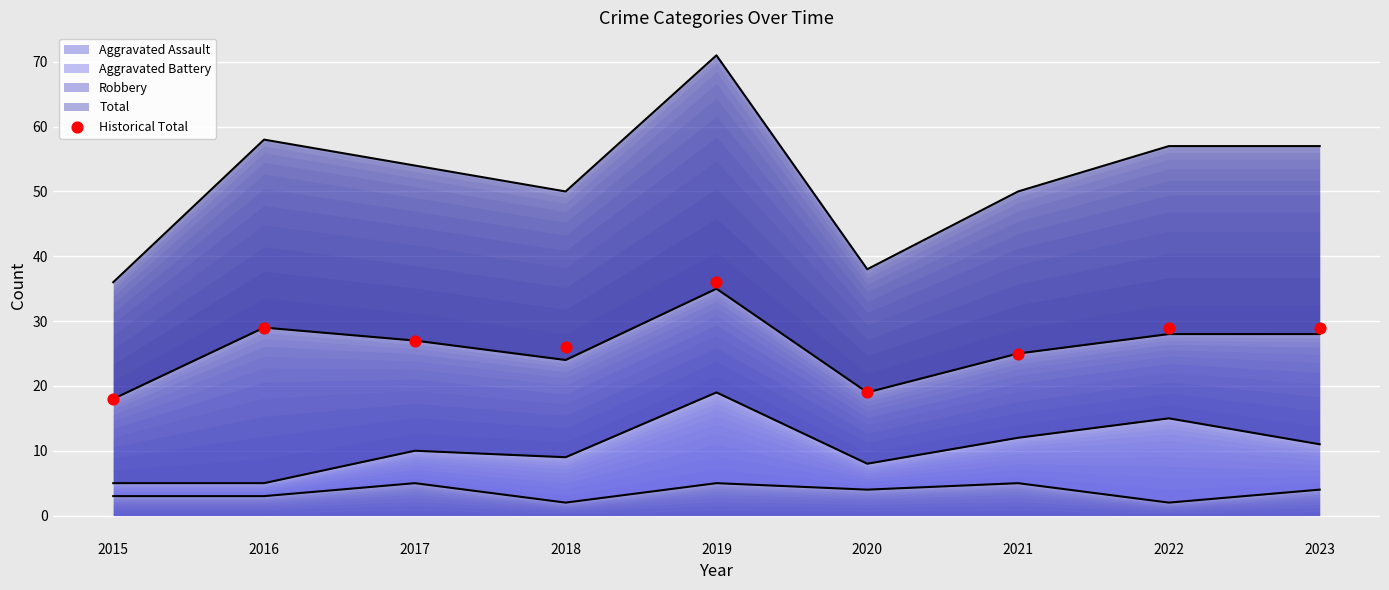

Between 2019 and 2018, which is larger?

2019